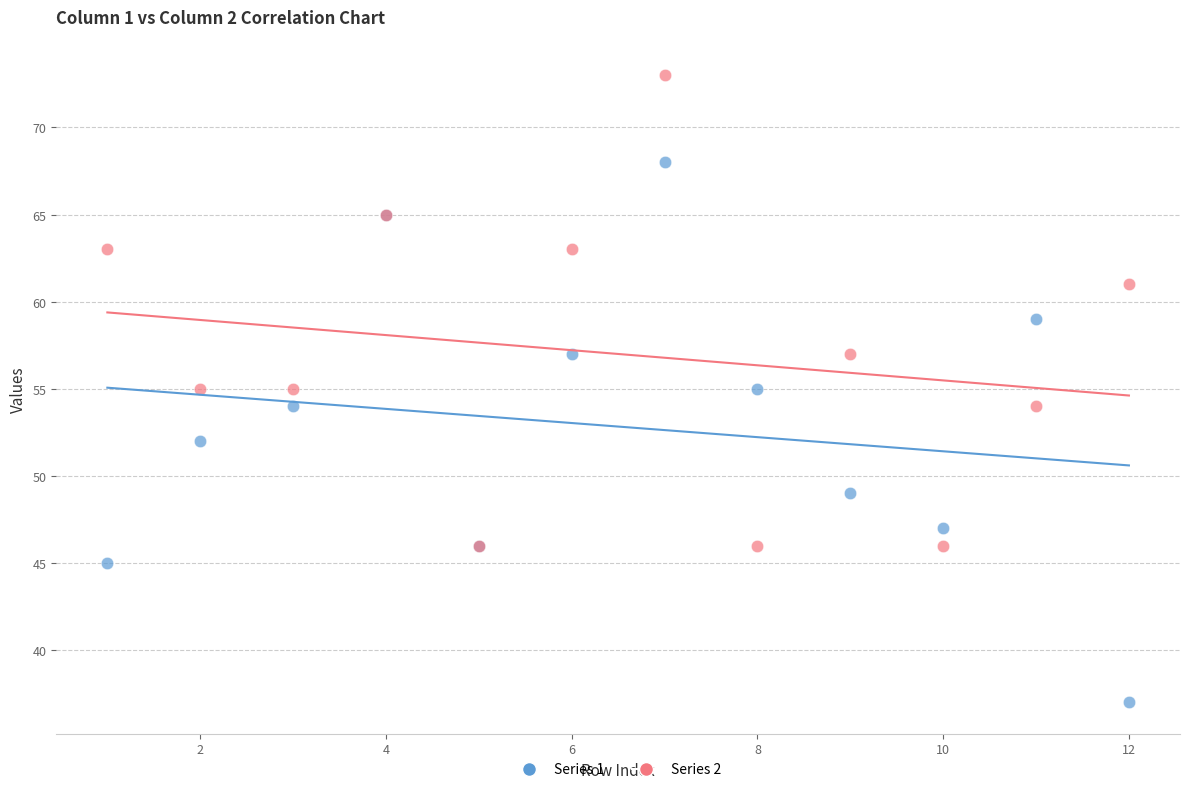

What are all the series names shown in the legend?

Series 1, Series 2